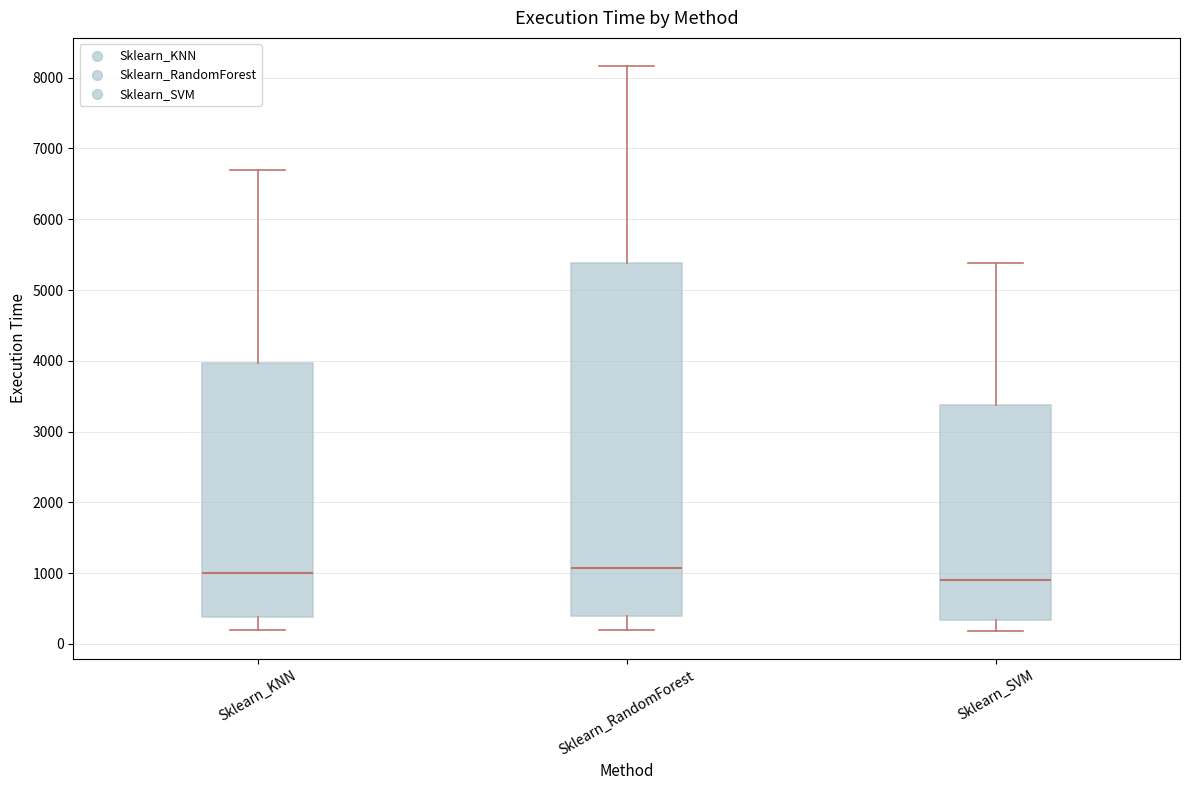

Which box has the lowest median line?

Sklearn_SVM